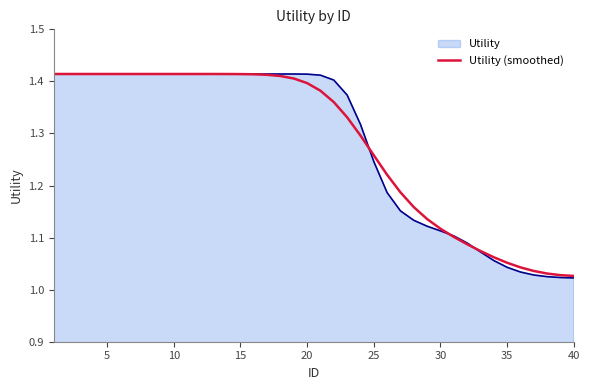

Which series has the widest spread of values?

Utility